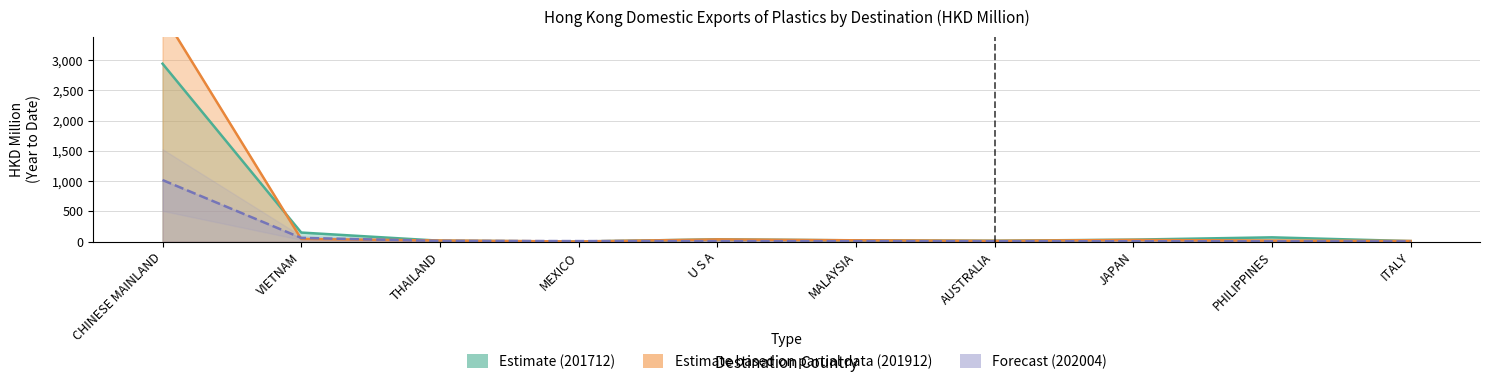

In Estimate (201712), how many points are lower than both neighbors (excluding endpoints)?

2